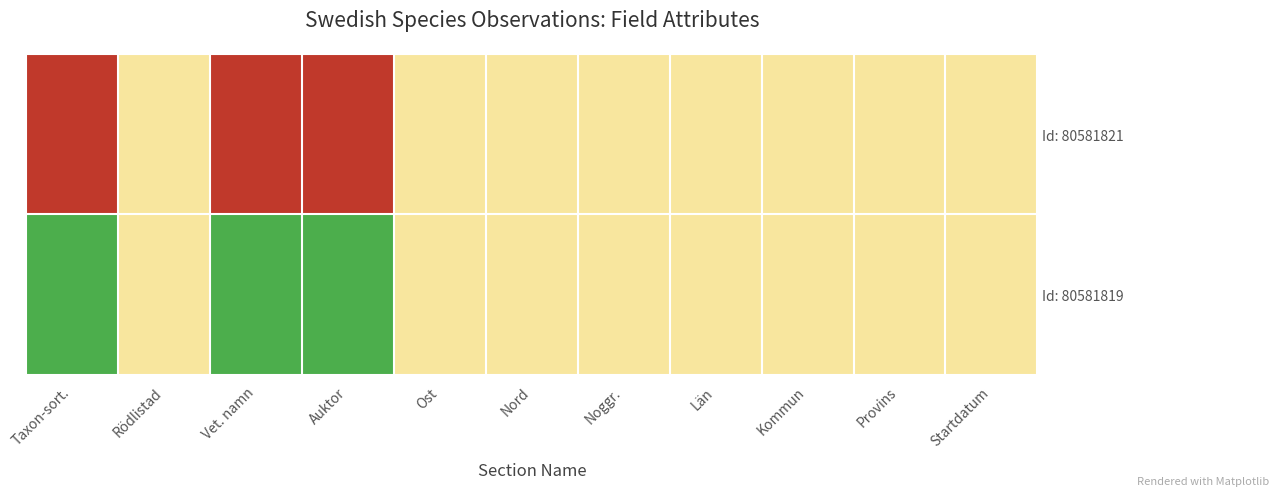

At which category is the sum across all series the highest?

Taxon-sort.